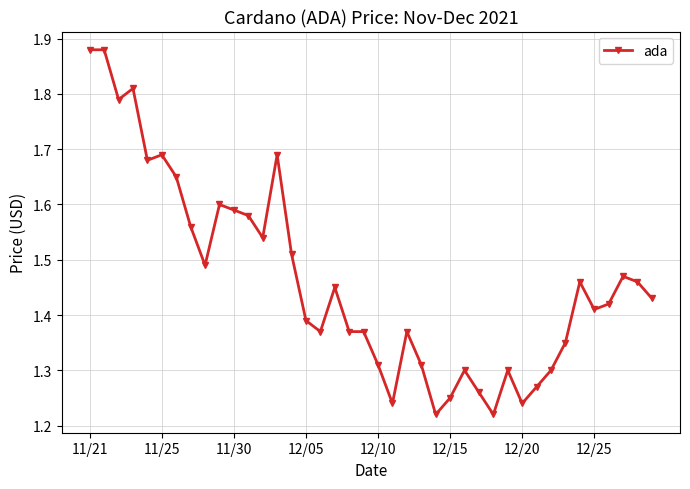

True or false: there are more than 0 points higher than both neighbors.

True